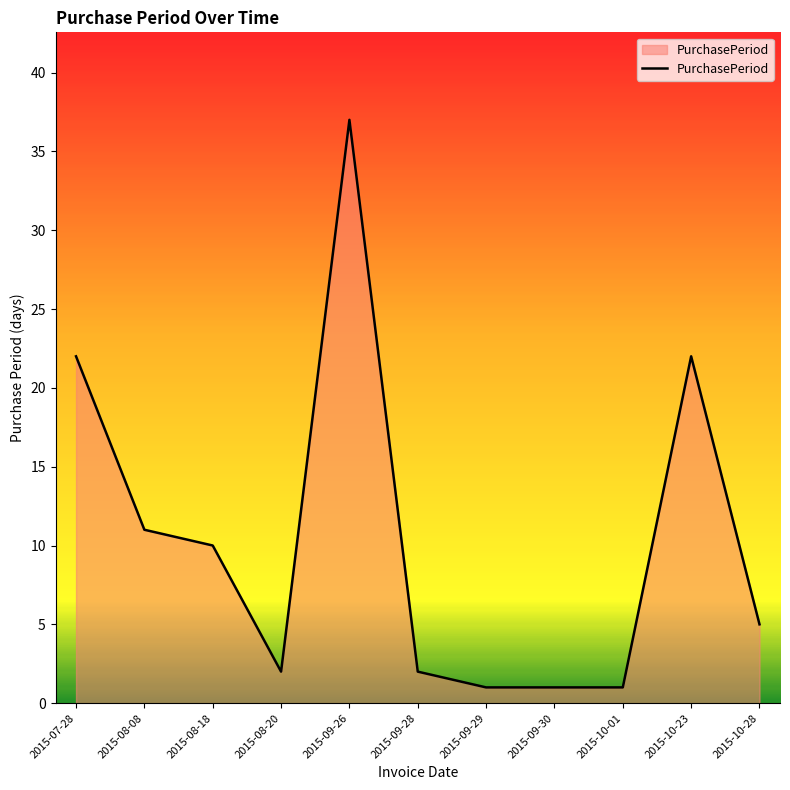

What is the change in value from 2015-08-08 to 2015-10-01?

-10